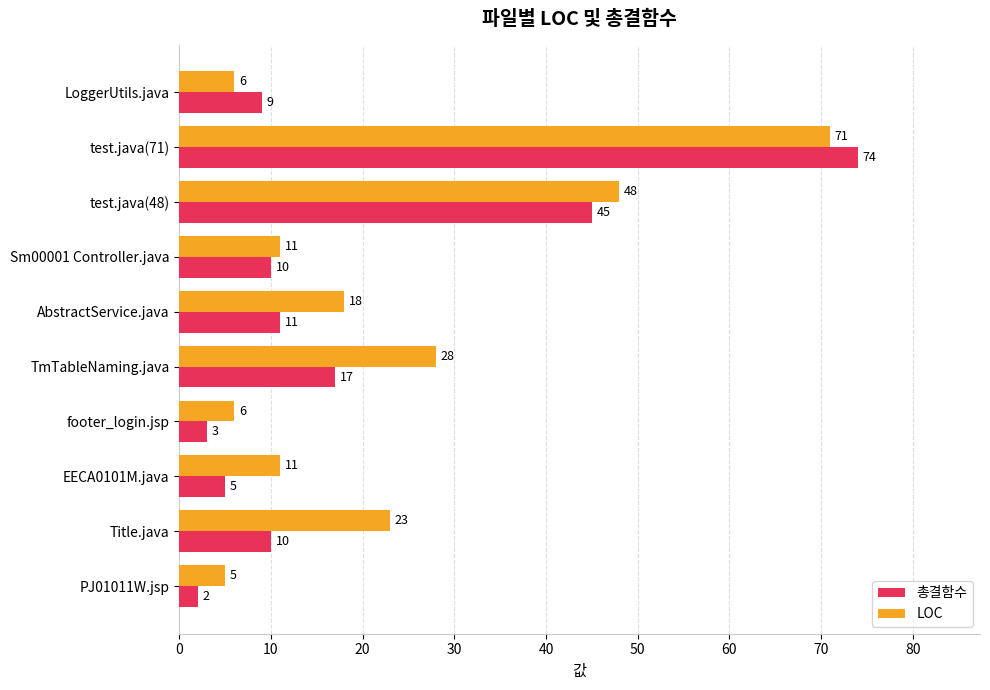

How many data points in LOC are less than 18?

5